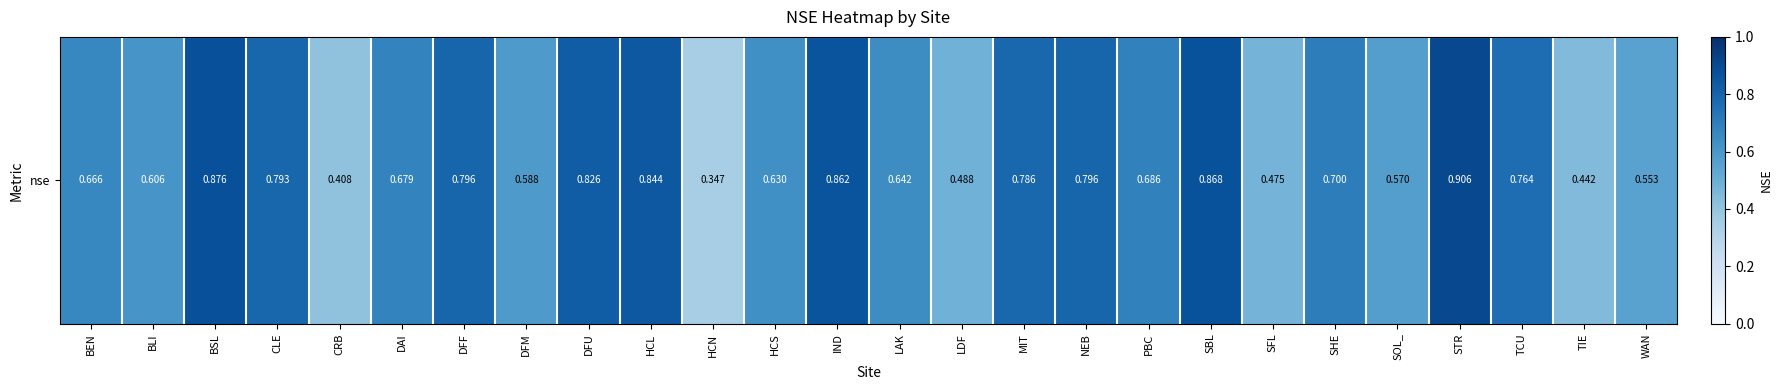

Reading left to right, what are all the values shown in this chart?

0.7	0.6	0.9	0.8	0.4	0.7	0.8	0.6	0.8	0.8	0.3	0.6	0.9	0.6	0.5	0.8	0.8	0.7	0.9	0.5	0.7	0.6	0.9	0.8	0.4	0.6